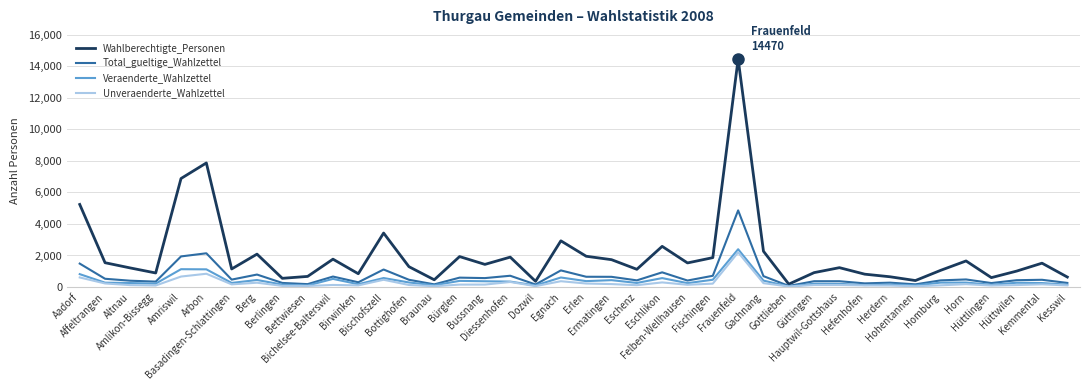

True or false: Unveraenderte_Wahlzettel has a value of 72 at Berlingen.

True